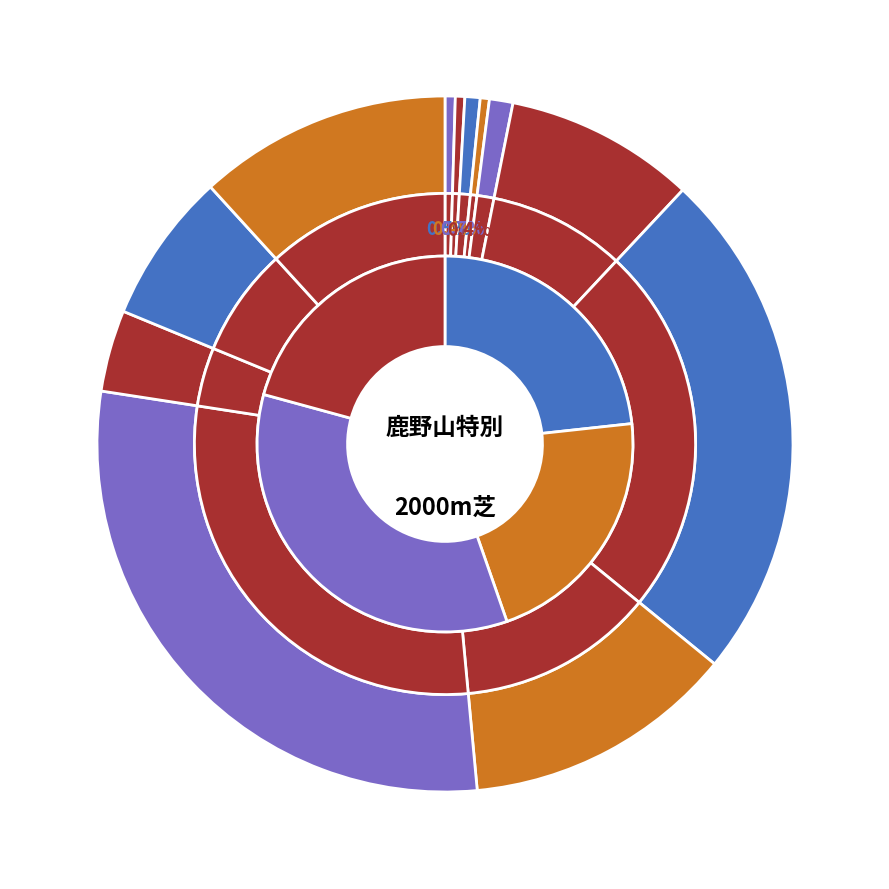

Which has a higher value, インペリアルフィズ or ワンデイモア?

インペリアルフィズ